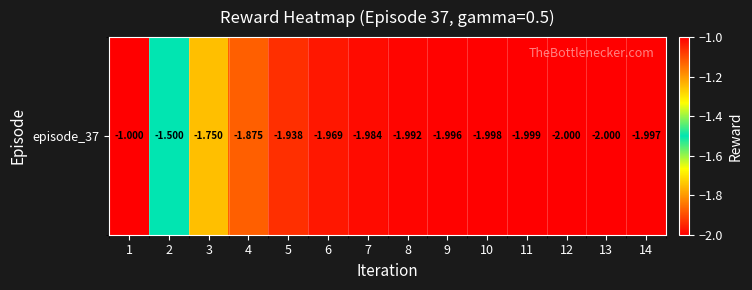

What is the greatest value displayed?

-1.0